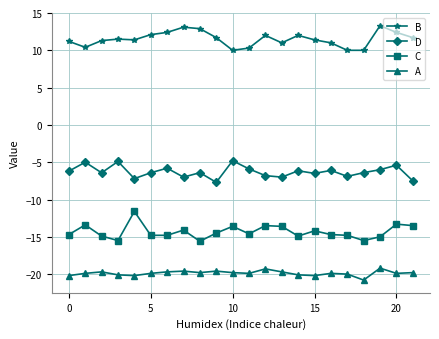

Which series has the largest total across all categories?

B